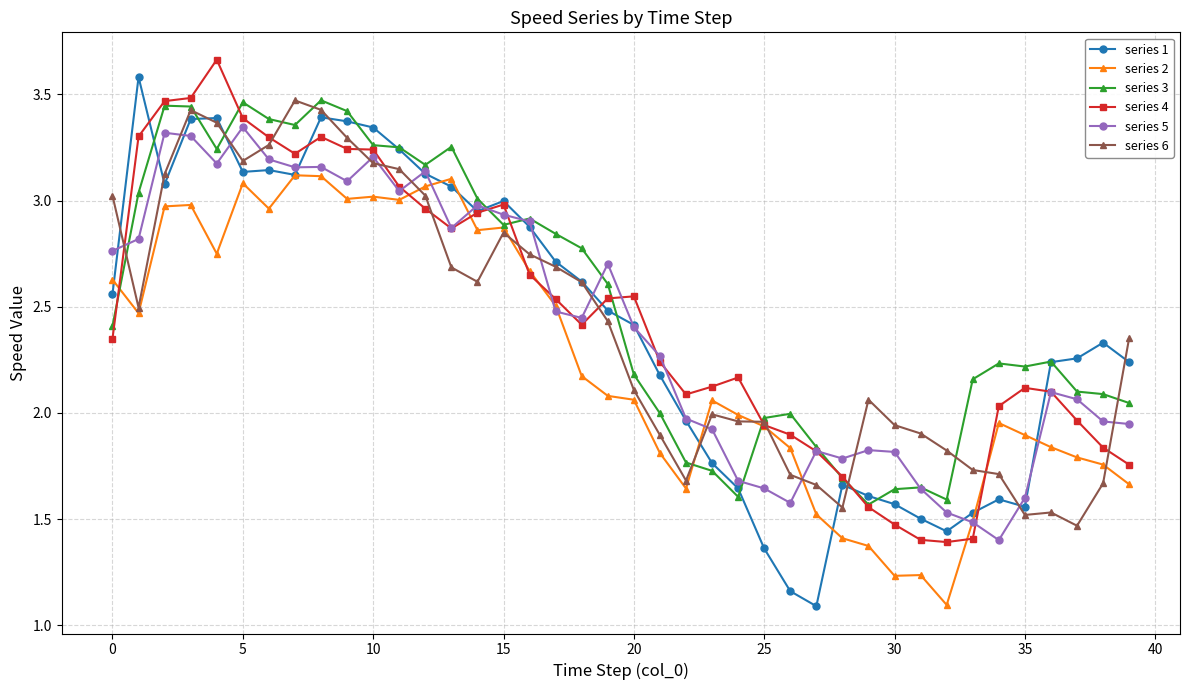

True or false: series 2 has more than 0 points higher than both neighbors.

True